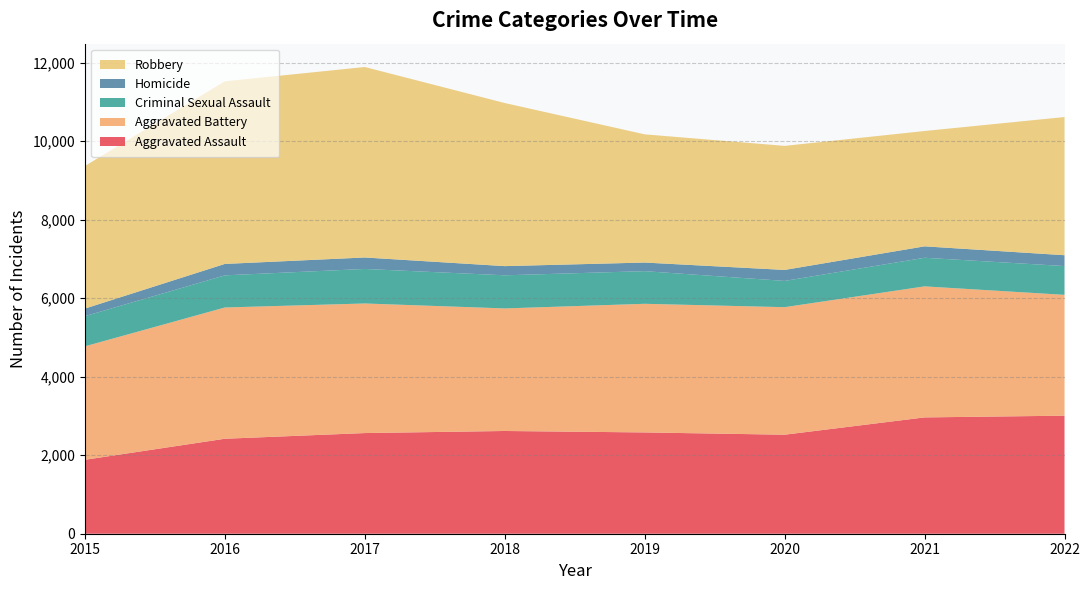

Reading left to right, what are all the values shown in this chart?

Aggravated Assault: 2015=1884	2016=2420	2017=2565	2018=2618	2019=2581	2020=2523	2021=2964	2022=3008
Aggravated Battery: 2015=2891	2016=3345	2017=3302	2018=3123	2019=3278	2020=3250	2021=3339	2022=3079
Criminal Sexual Assault: 2015=769	2016=819	2017=880	2018=844	2019=832	2020=669	2021=729	2022=734
Homicide: 2015=193	2016=291	2017=292	2018=234	2019=219	2020=280	2021=291	2022=276
Robbery: 2015=3633	2016=4653	2017=4854	2018=4156	2019=3267	2020=3161	2021=2939	2022=3521